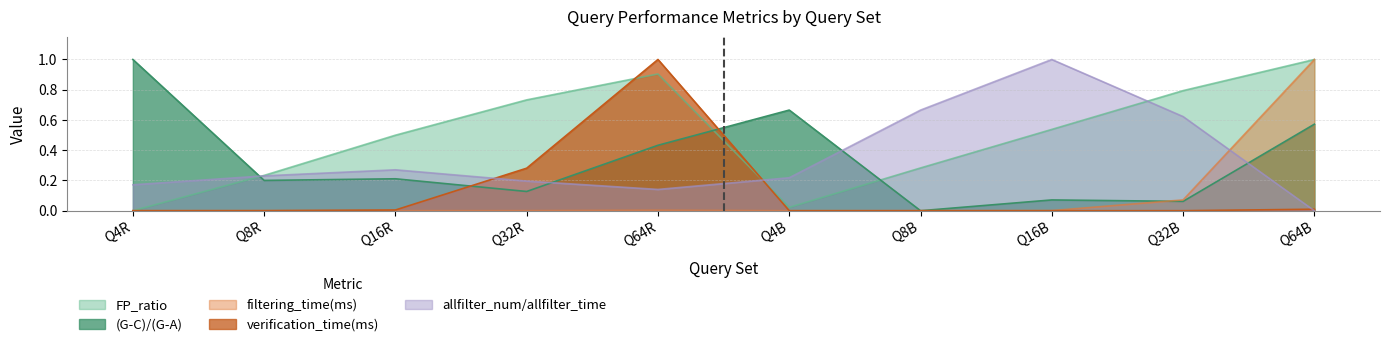

How many lines are shown in the chart?

5